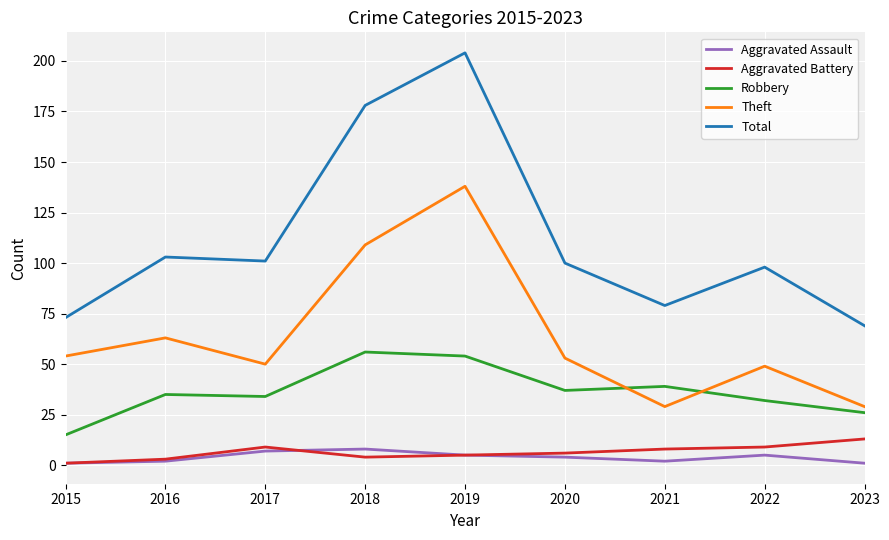

Count the number of data series in this chart.

5